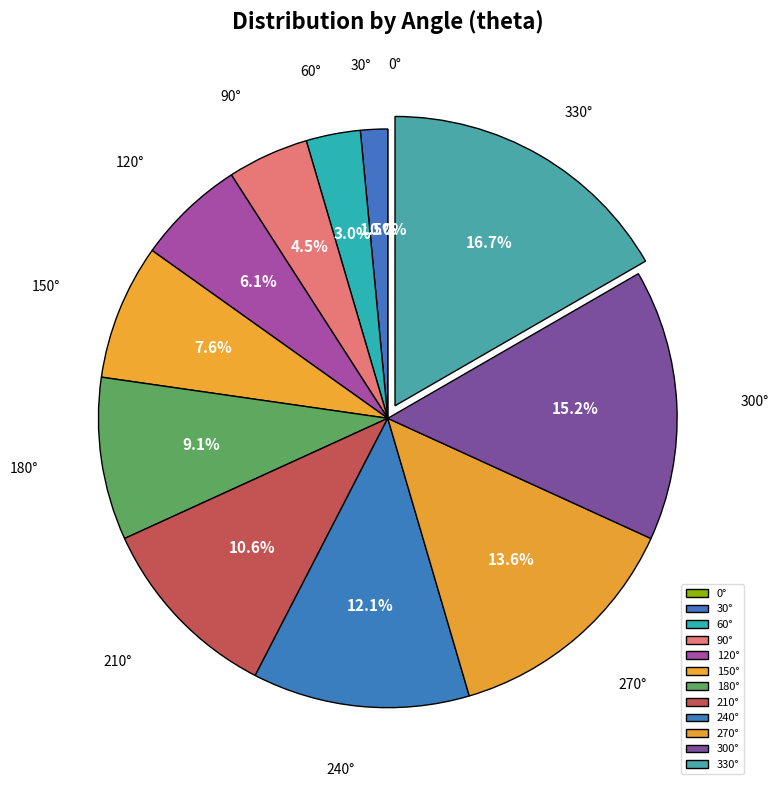

How many segments does this pie chart have?

12